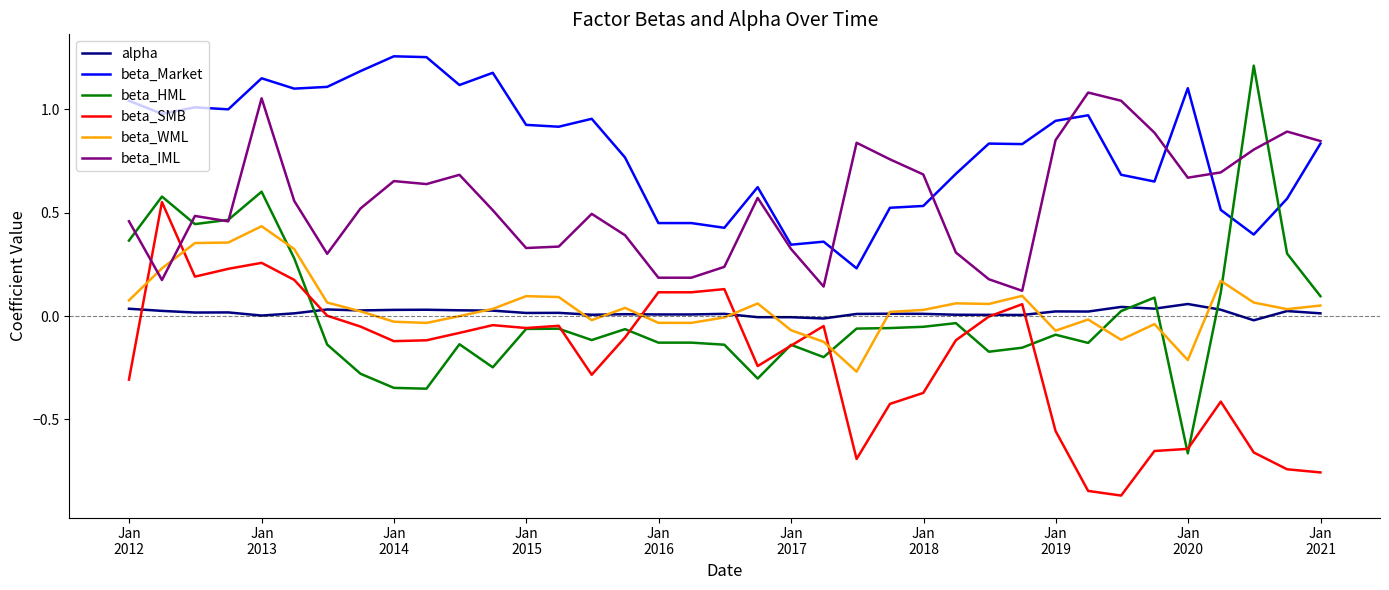

How many lines are shown in the chart?

6